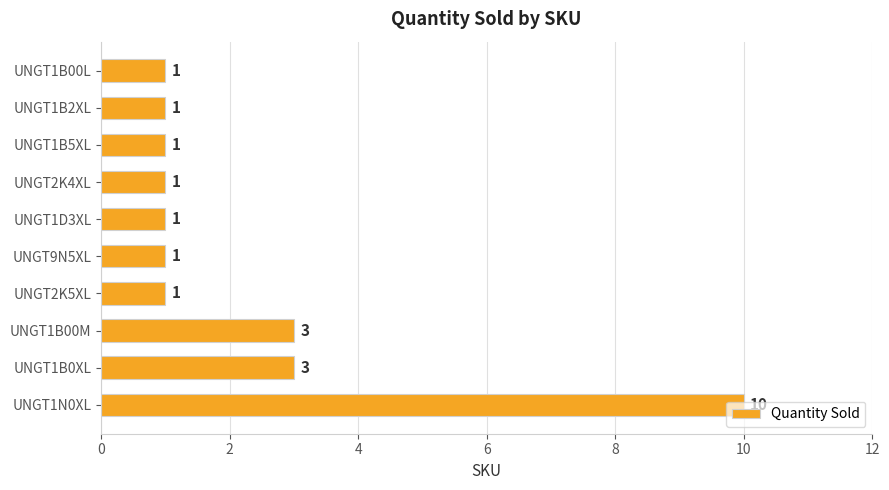

What is the difference between the second highest and minimum values?

2